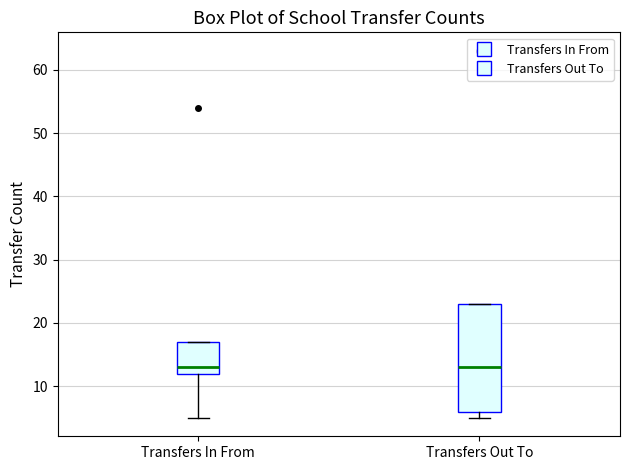

Which box is the tallest, from its lower edge to its upper edge?

Transfers Out To